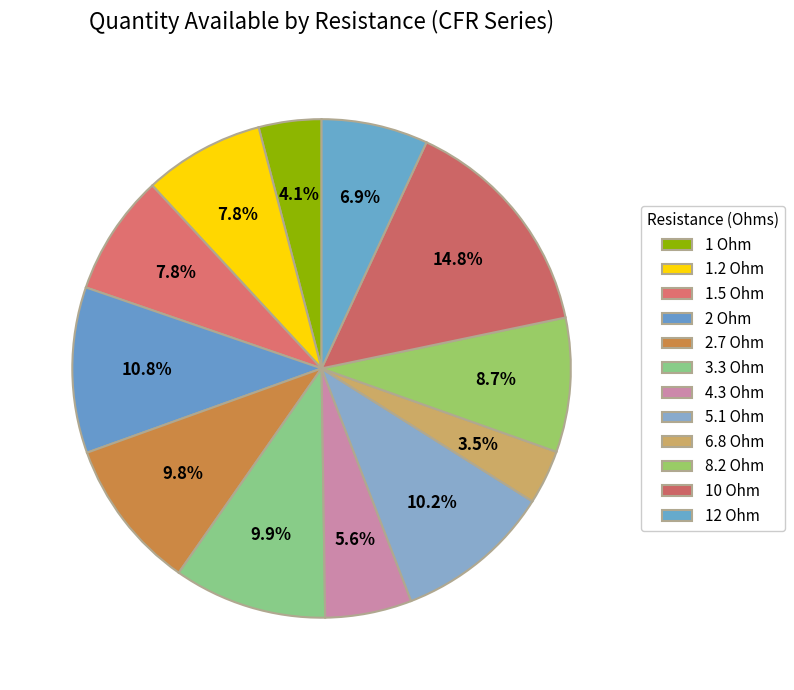

How much of the chart is everything except 1 Ohm?

95.9%